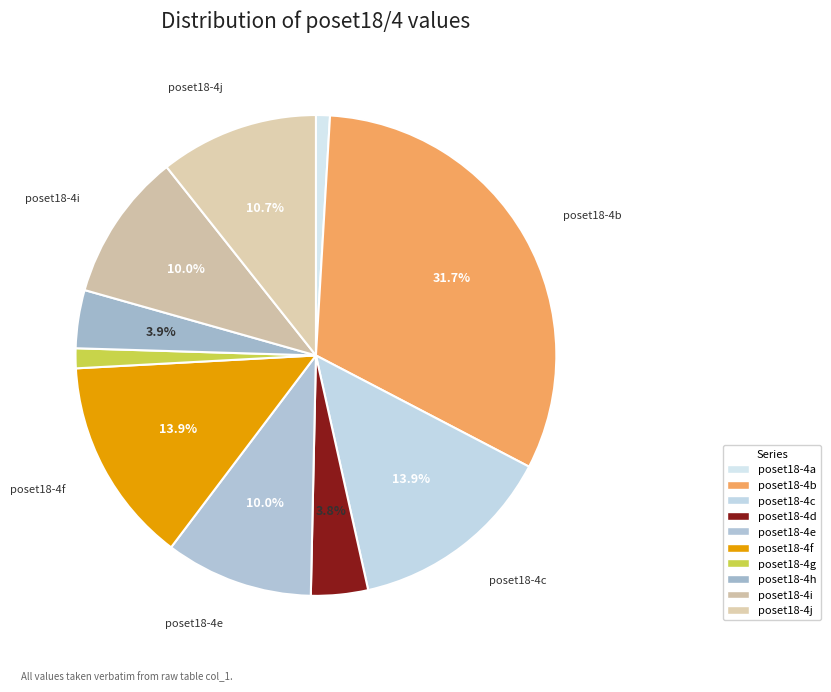

Combined, do poset18-4j and poset18-4d account for over 50%?

No